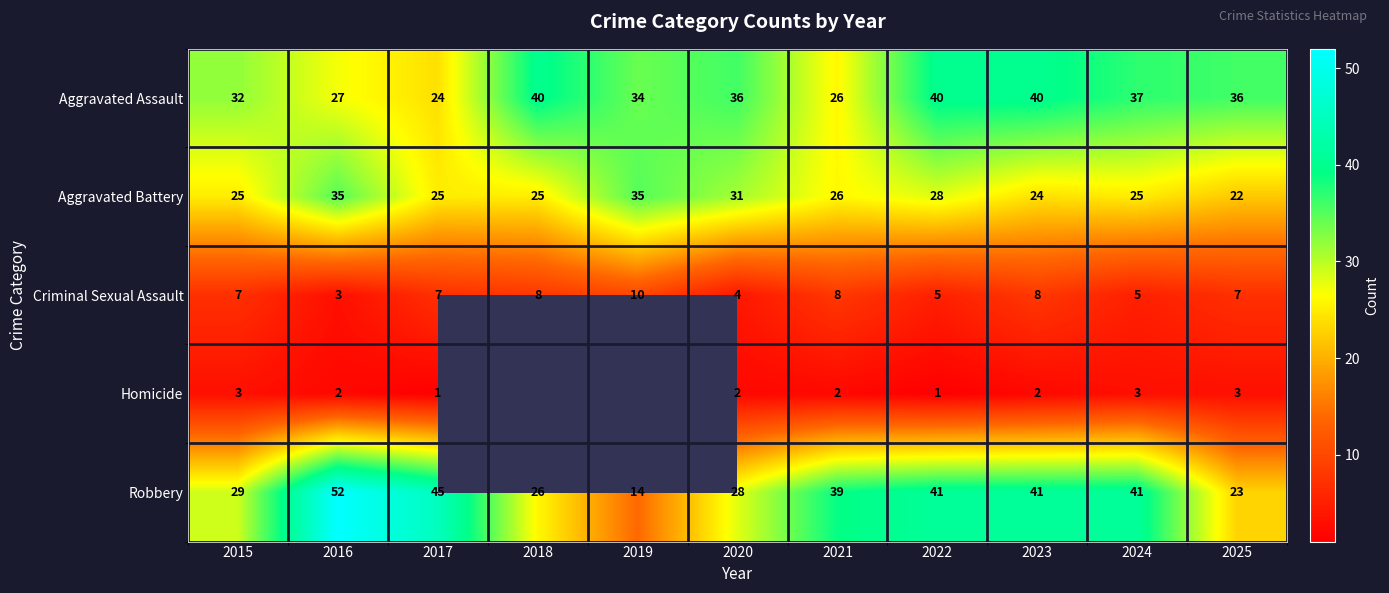

Which category has the lowest value in the Aggravated Battery series?

2025